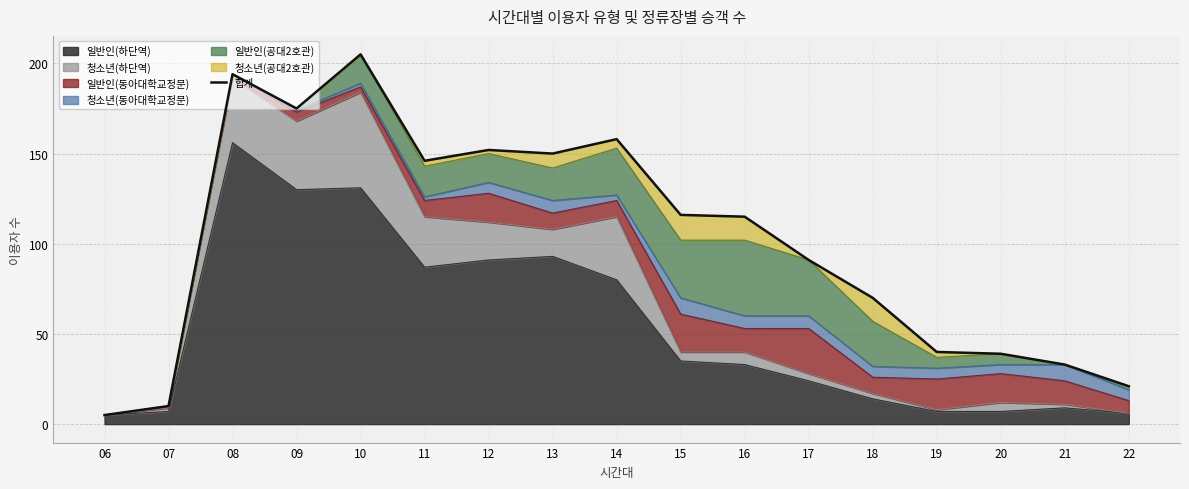

Rank the categories by value from highest to lowest.

10, 08, 09, 14, 12, 13, 11, 15, 16, 17, 18, 19, 20, 21, 22, 07, 06